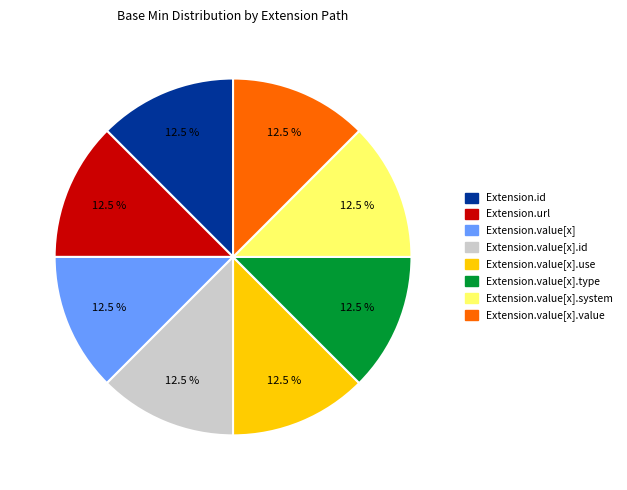

Is there any slice that represents more than half of the pie?

No